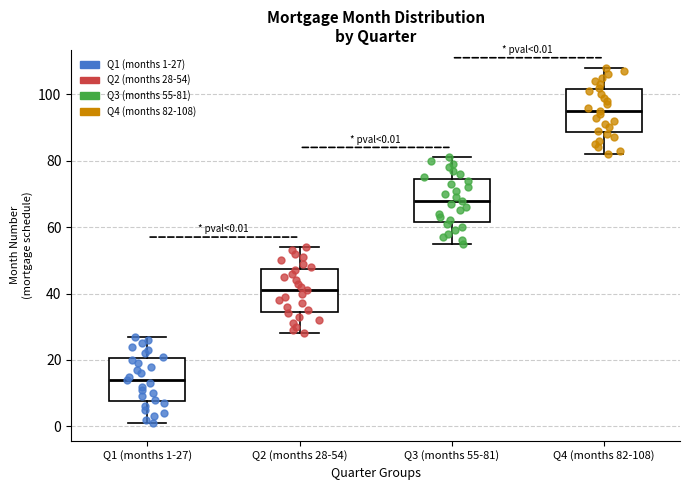

Which box's median line is the lowest?

Q1 (months 1-27)